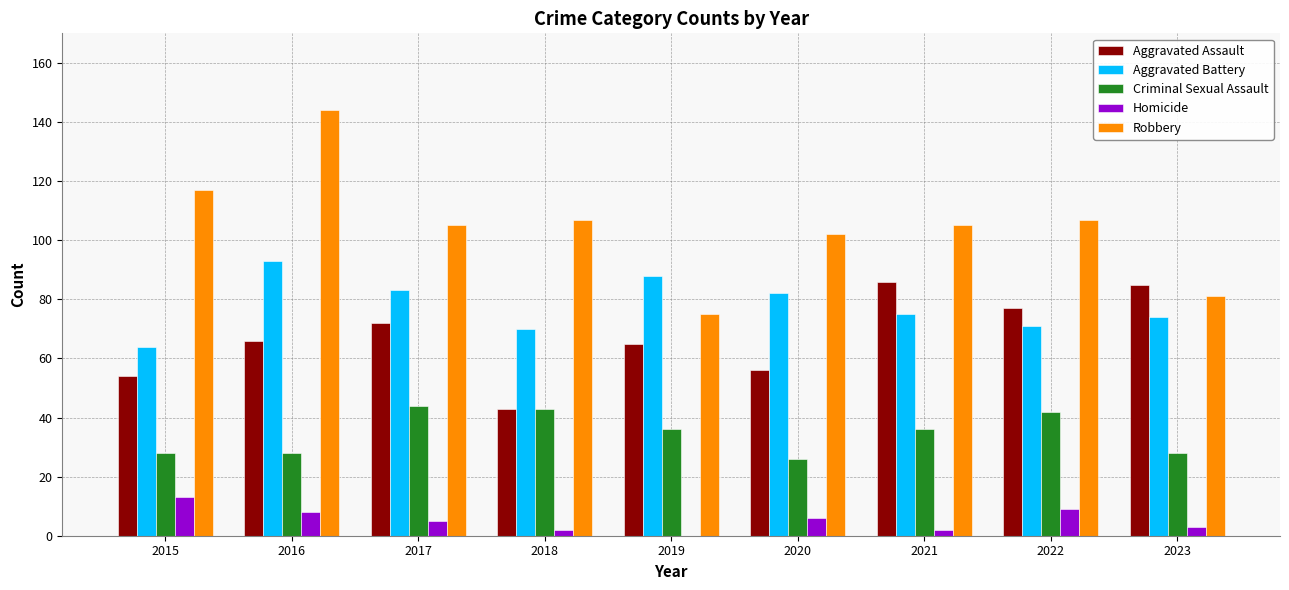

Is the value of Aggravated Battery at 2021 greater than the value of Aggravated Assault at 2016?

Yes